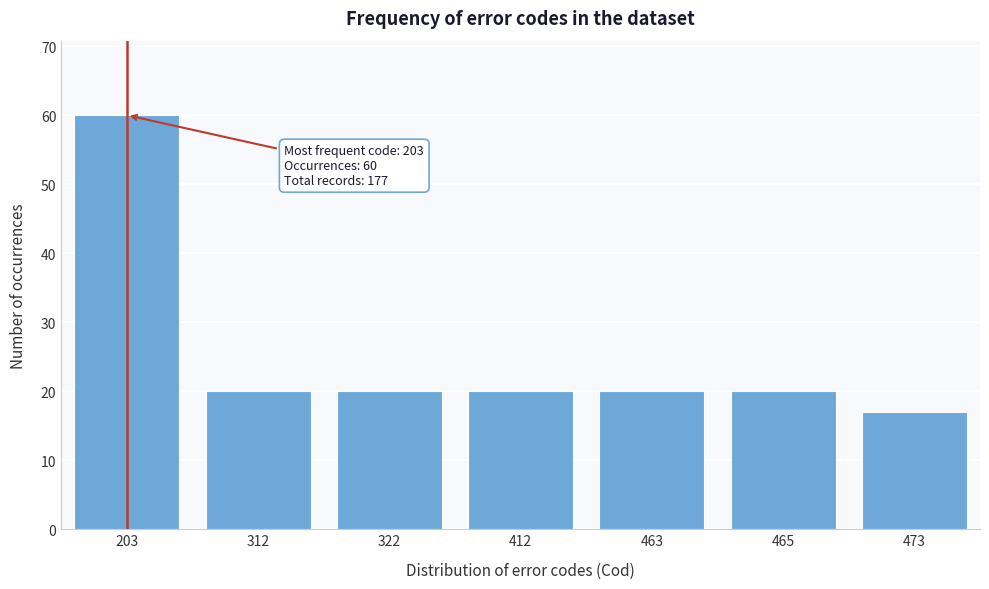

Reading left to right, extract all data points from this chart.

60	20	20	20	20	20	17